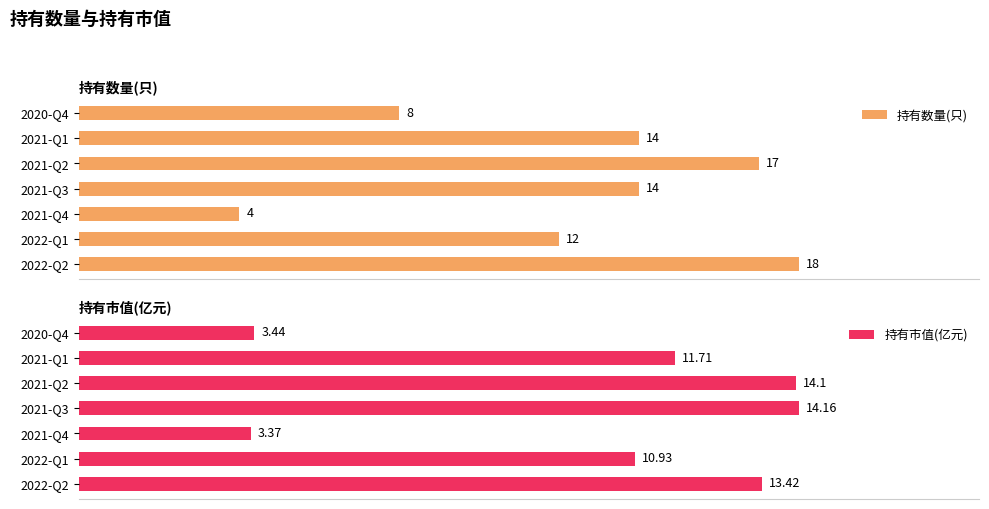

How many bars are there in each group?

2